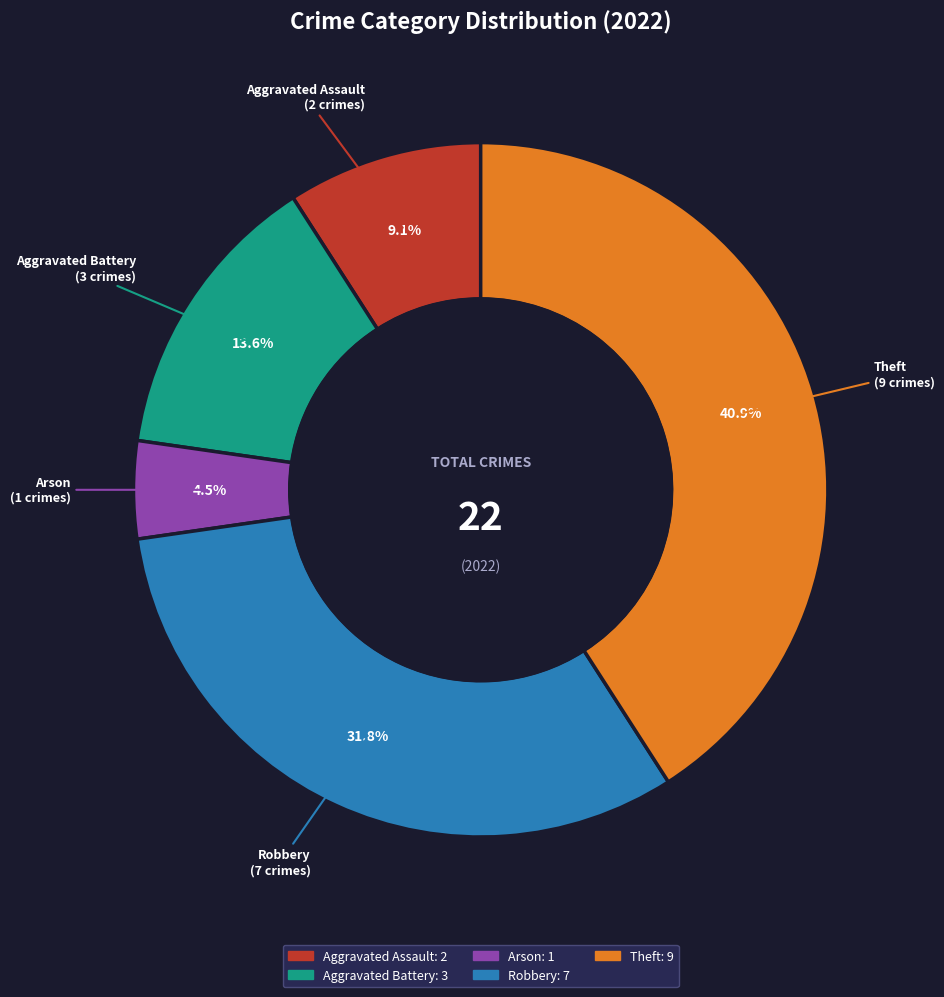

Which category has the biggest portion of the pie?

Theft